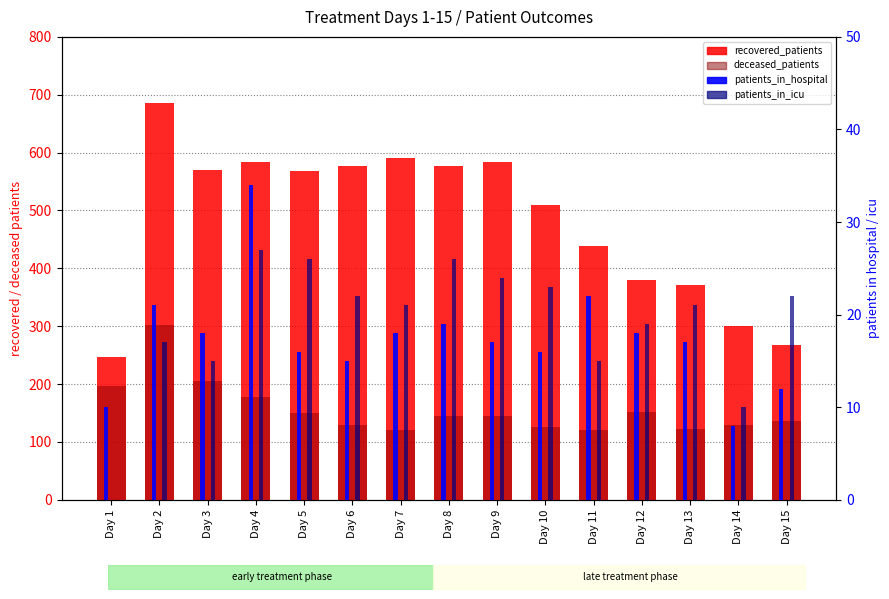

What is the maximum value for deceased_patients?

302